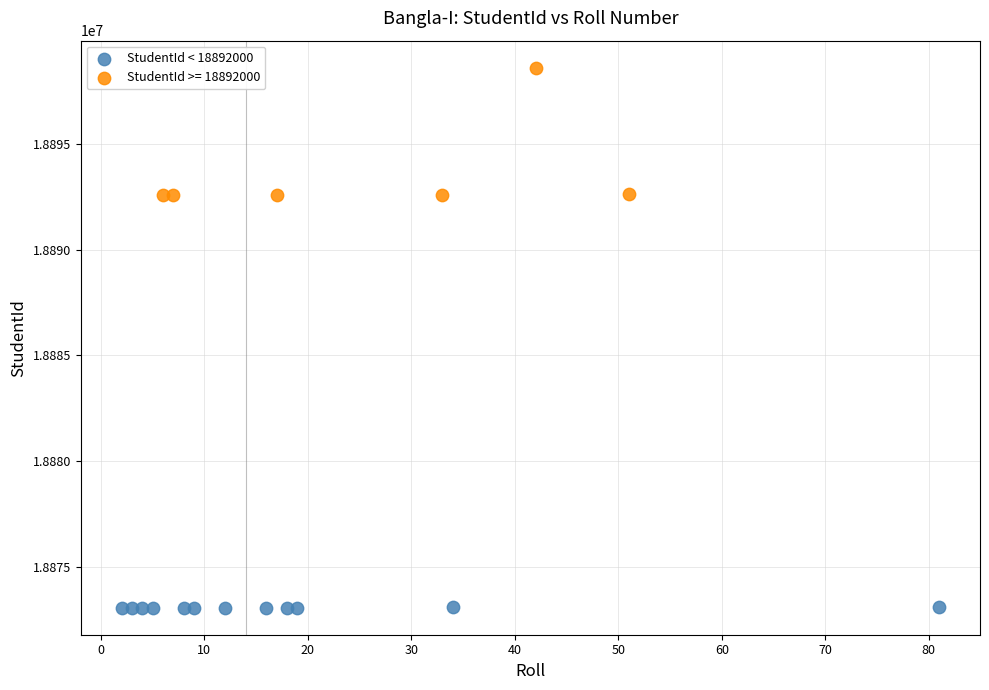

Which series contains the lowest Y value?

StudentId < 18892000